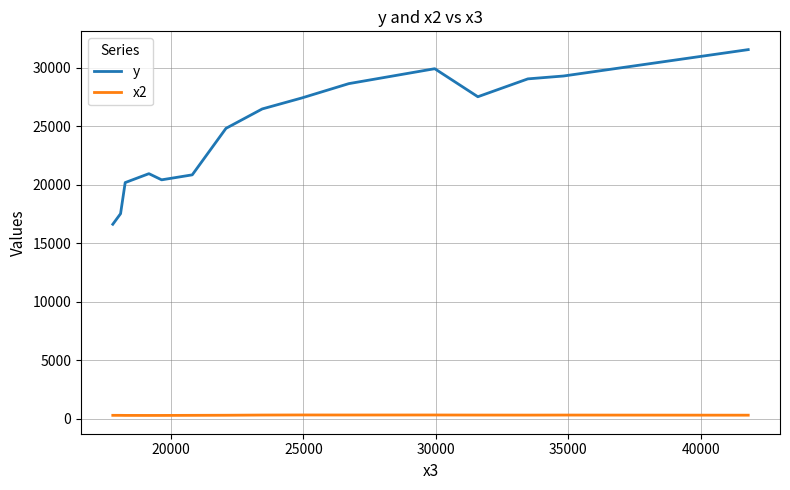

How many lines are shown in the chart?

2